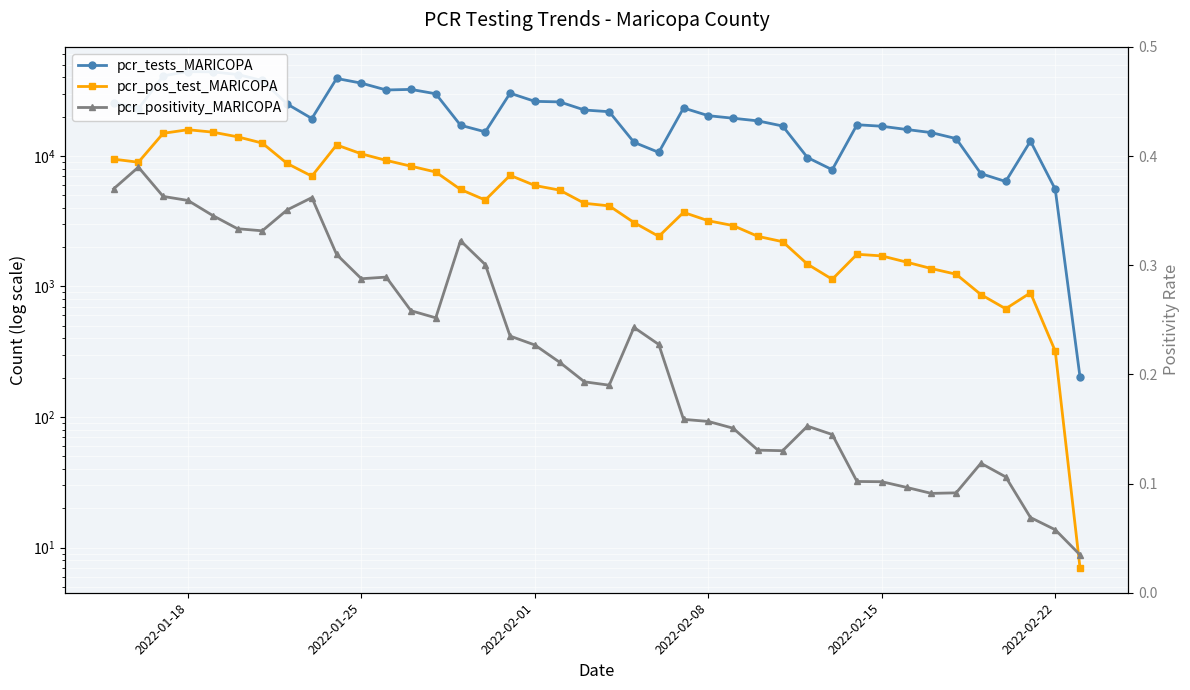

At how many categories does at least one series exceed 40047?

4